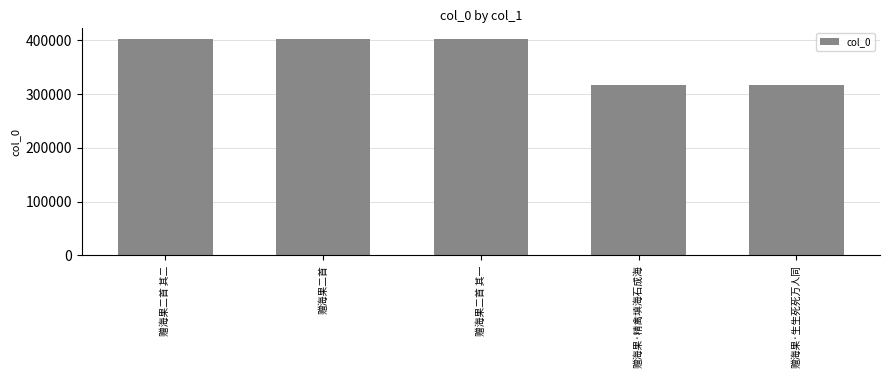

What is the sum of all values?

1837801